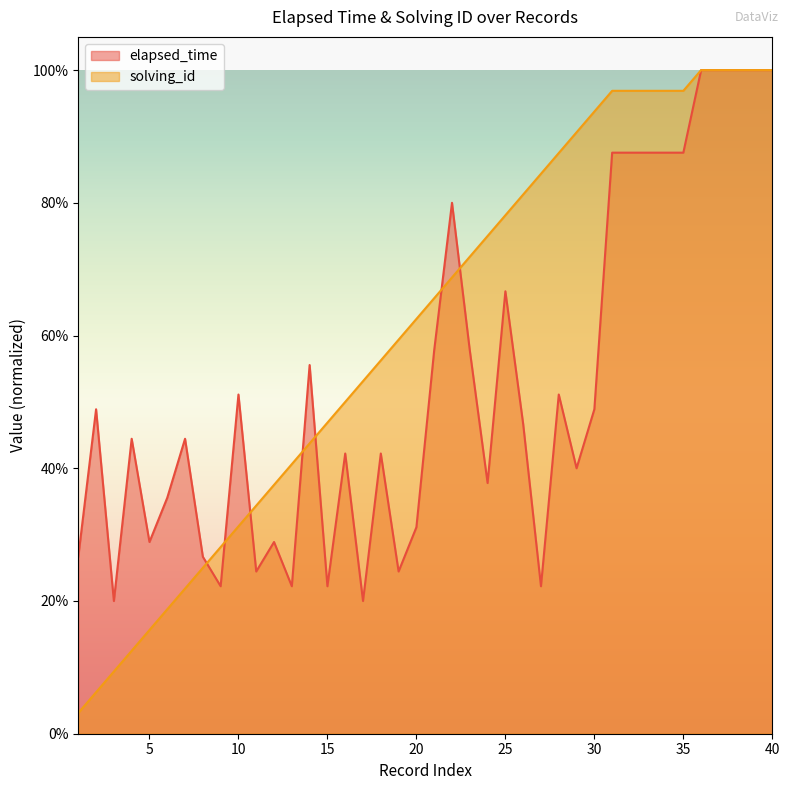

Which series has the widest spread of values?

solving_id